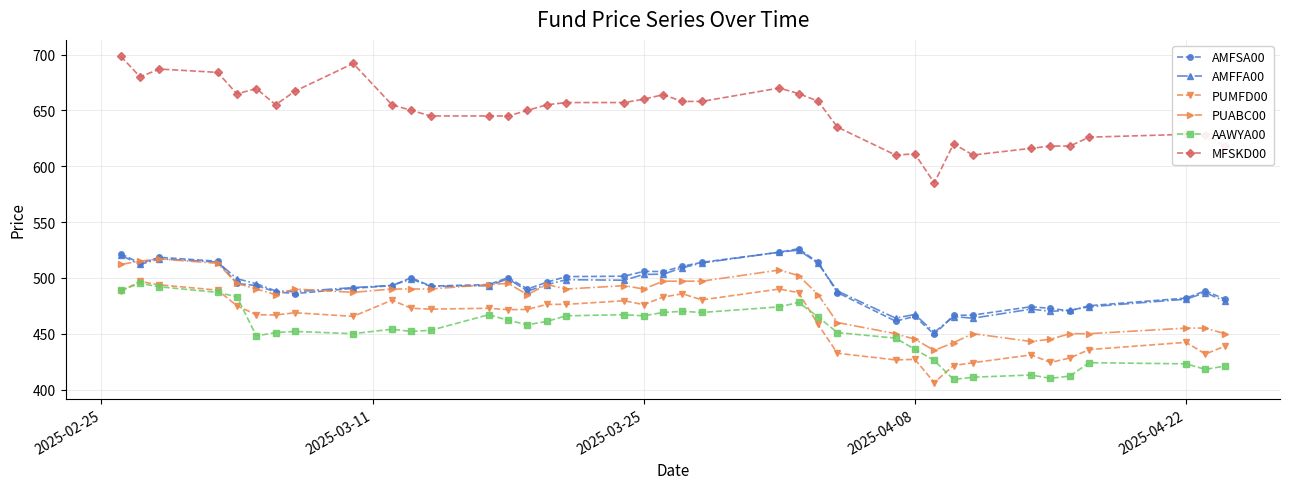

What is the average value of the PUABC00 series?

479.7